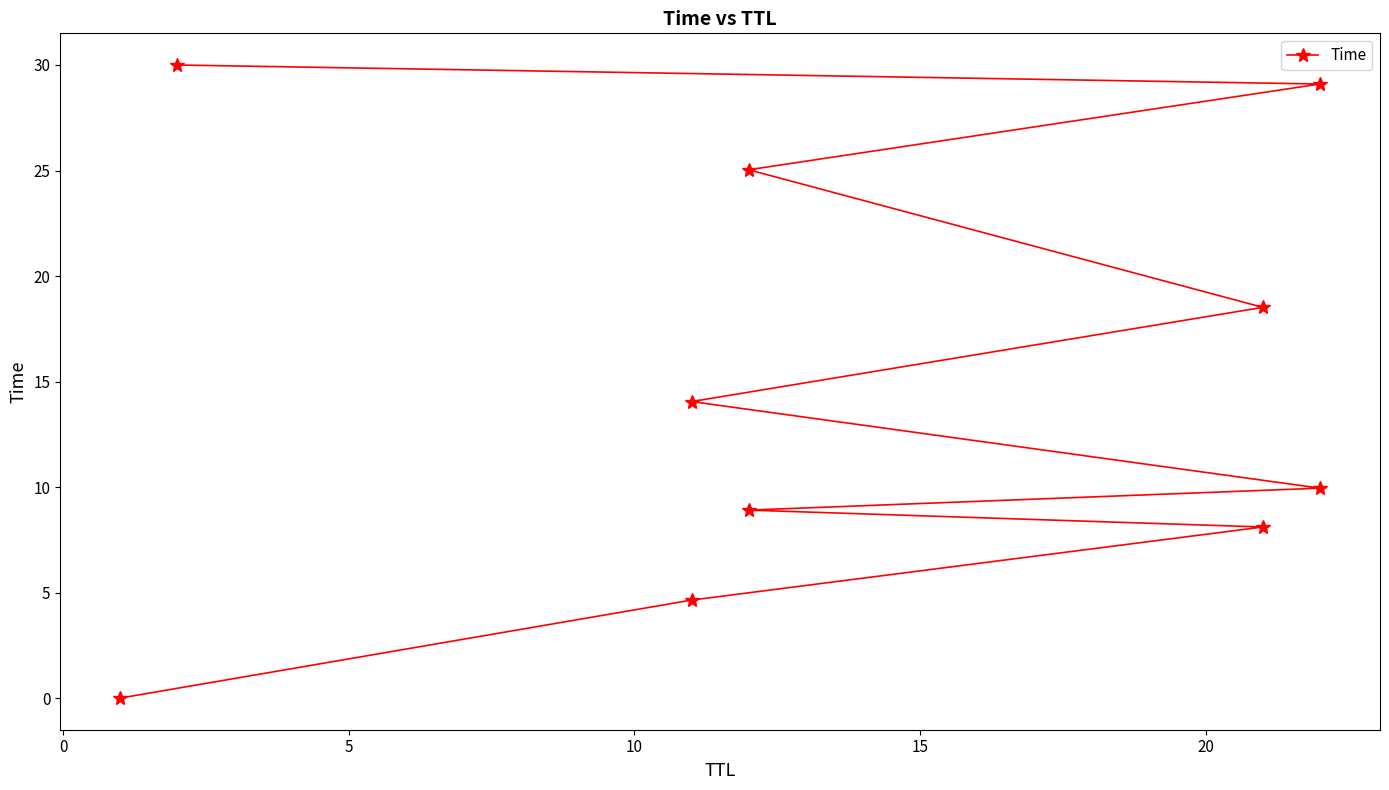

What is the change in value from 0 to 20?

+9.4